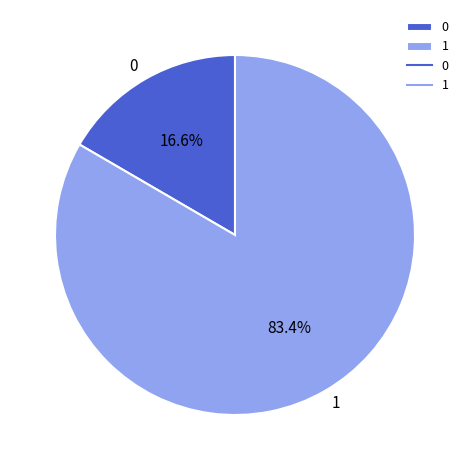

Combined, what portion of the pie is 0 and 1?

100.0%